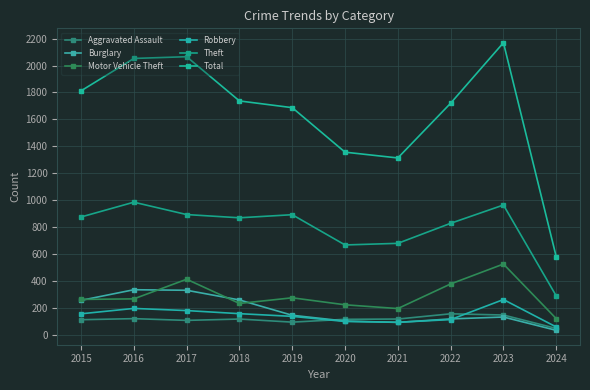

What is the average value of the Motor Vehicle Theft series?

287